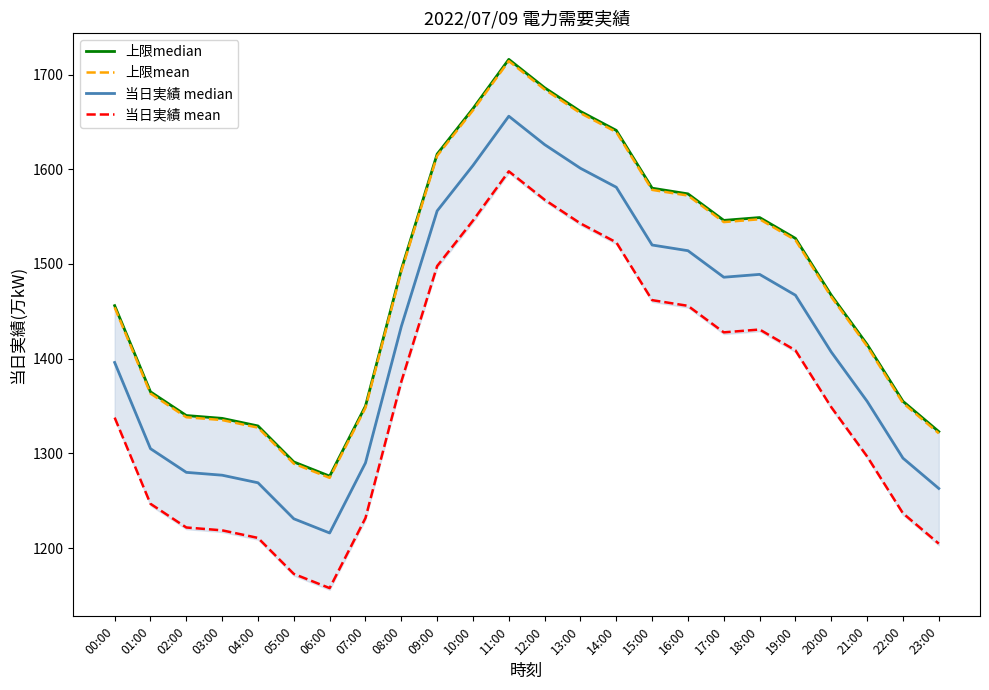

Is this an area chart (filled region under the line)?

No